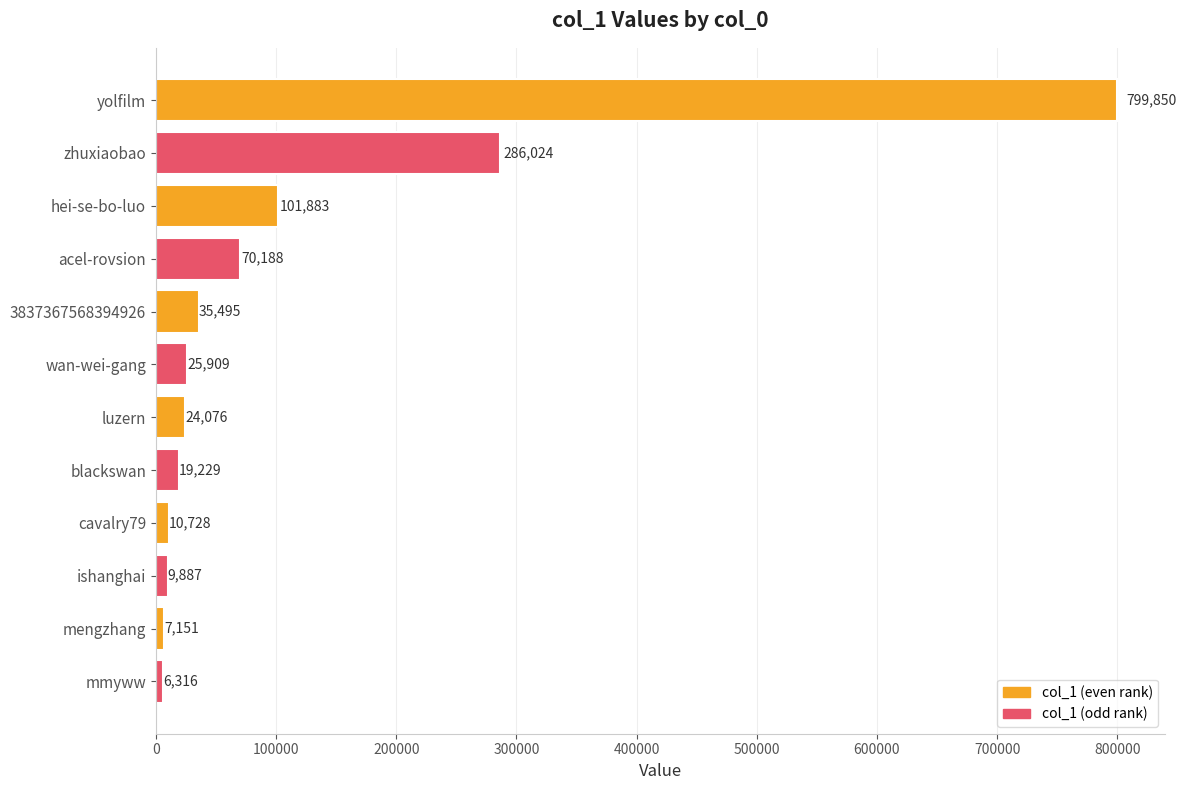

The value at zhuxiaobao is 286024. True or false?

True